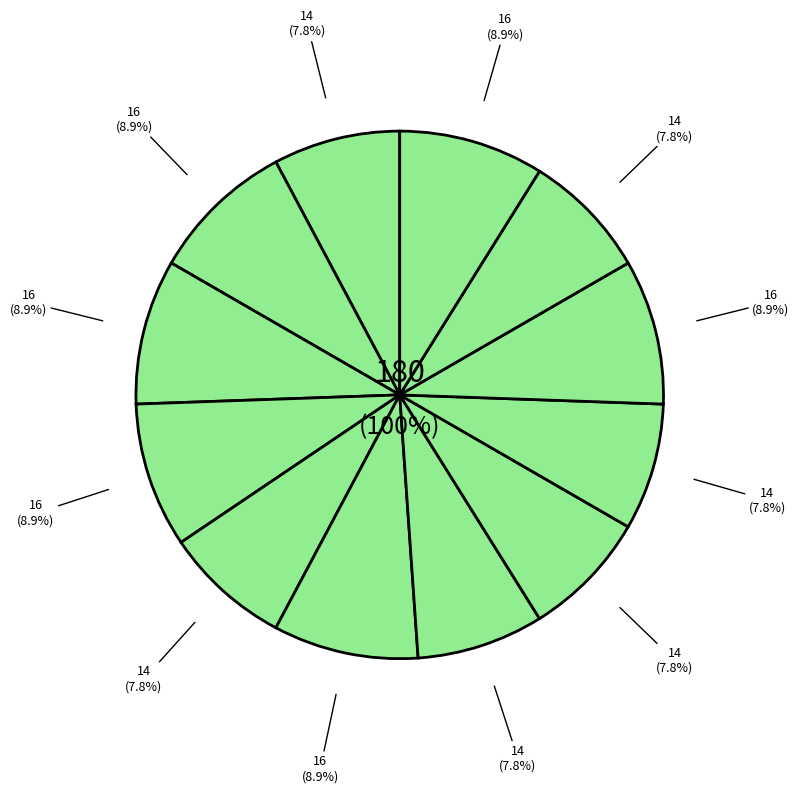

Combined, do 24 and 20 account for over 50%?

No